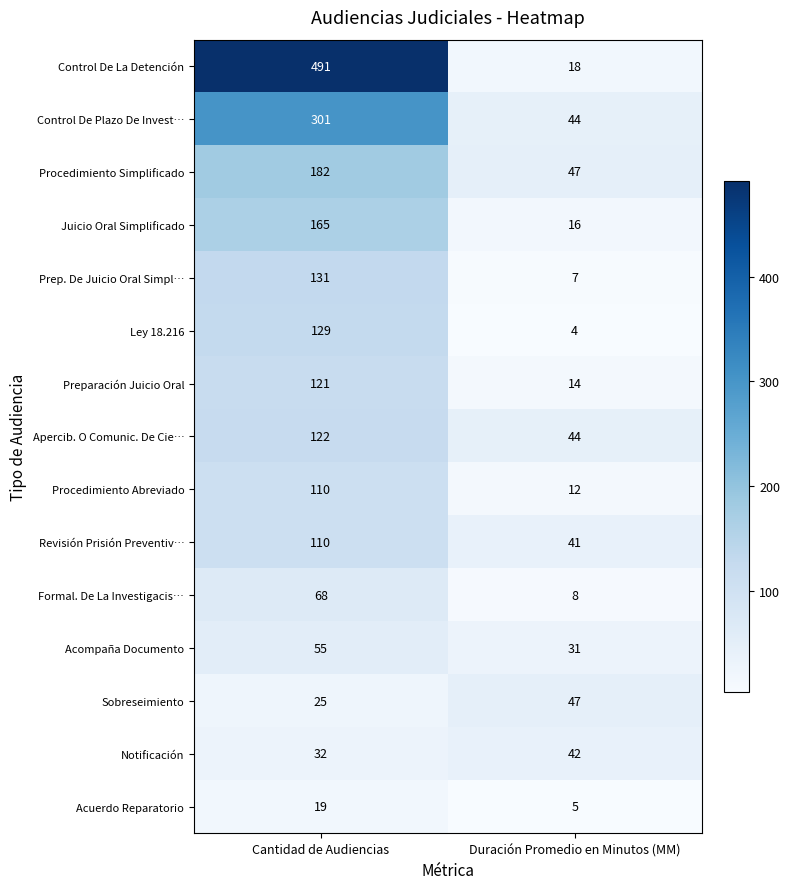

What is the total value across all series at Cantidad de Audiencias?

2061